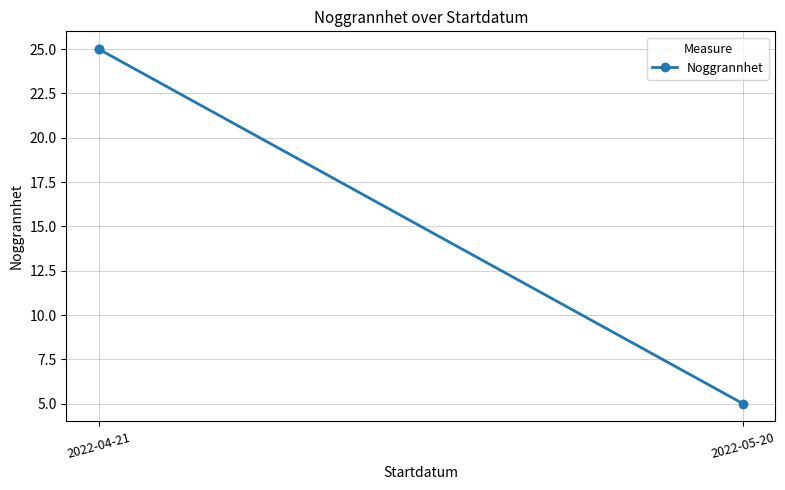

How many series are shown in this chart?

1